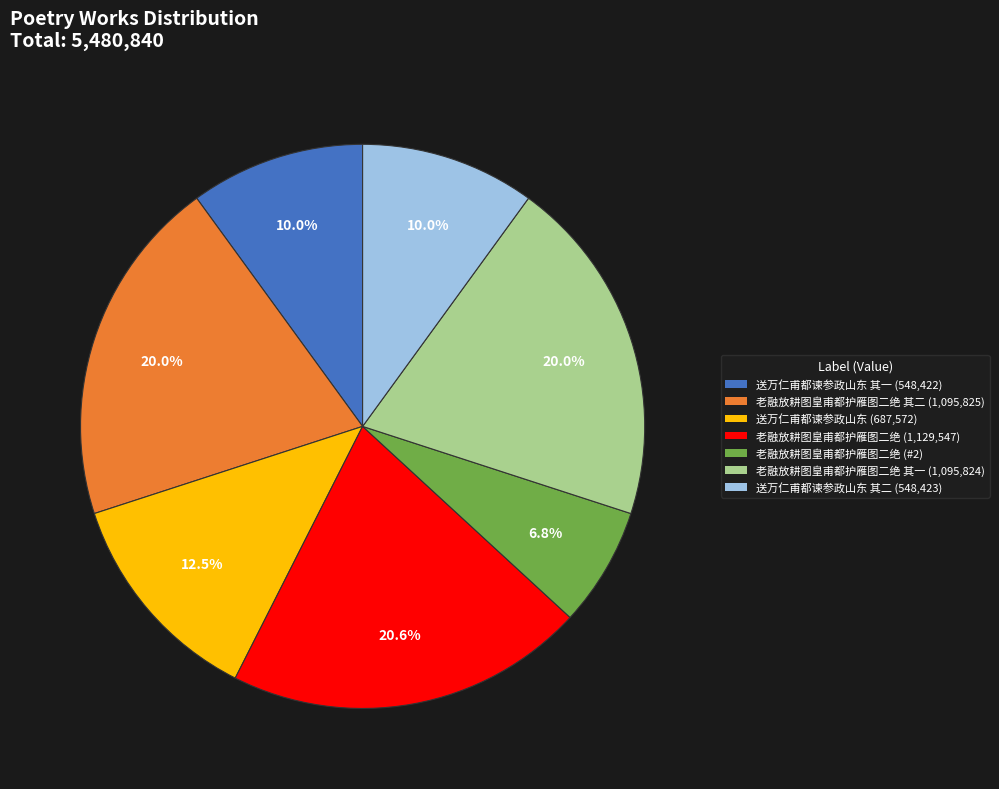

How many segments does this pie chart have?

7